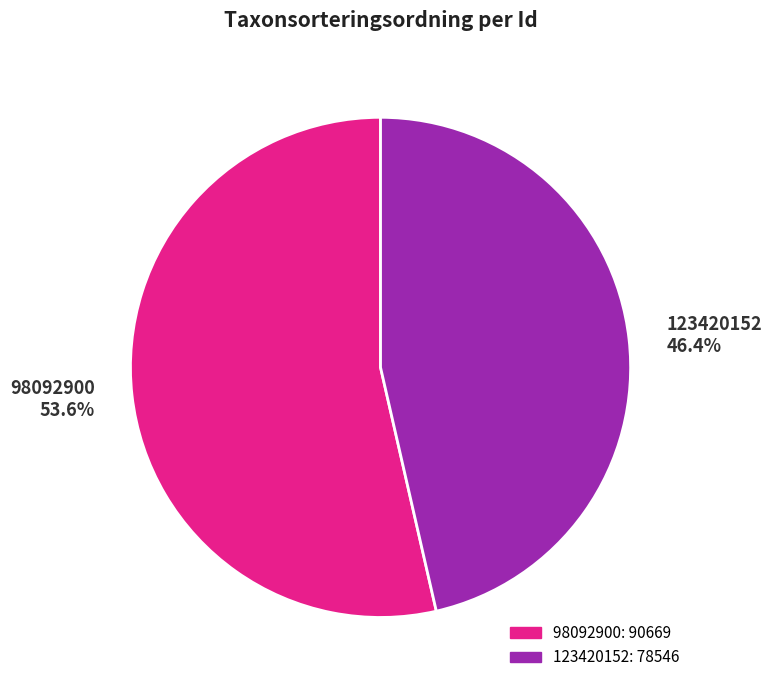

Does 123420152 represent more than half of the total?

No